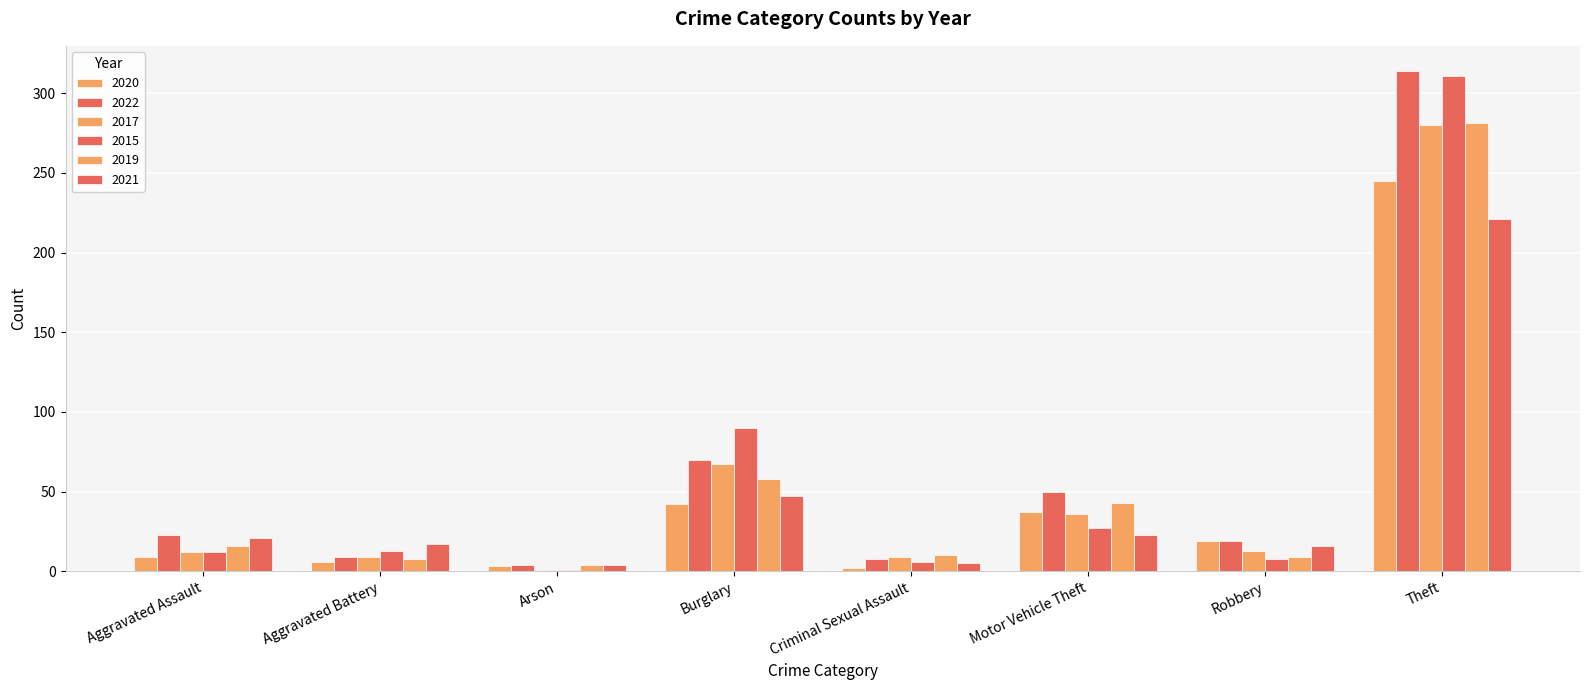

How many data points in 2015 are less than 13?

4